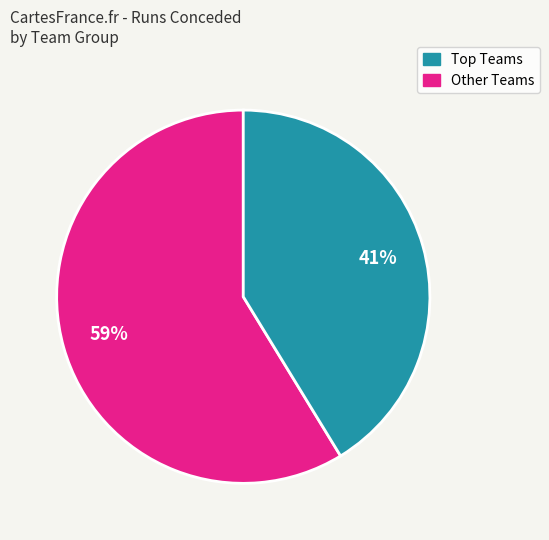

To the nearest percent, what is the average slice percentage?

50%